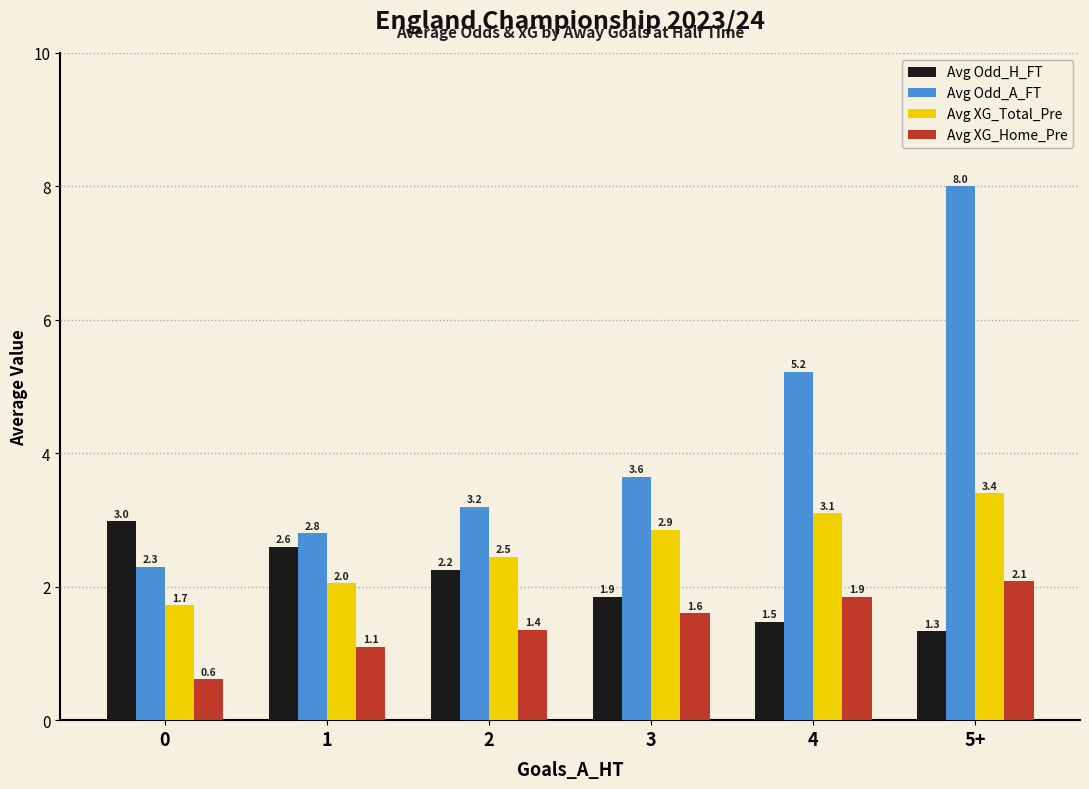

Rank the series at 2 from highest to lowest value.

Avg Odd_A_FT, Avg XG_Total_Pre, Avg Odd_H_FT, Avg XG_Home_Pre